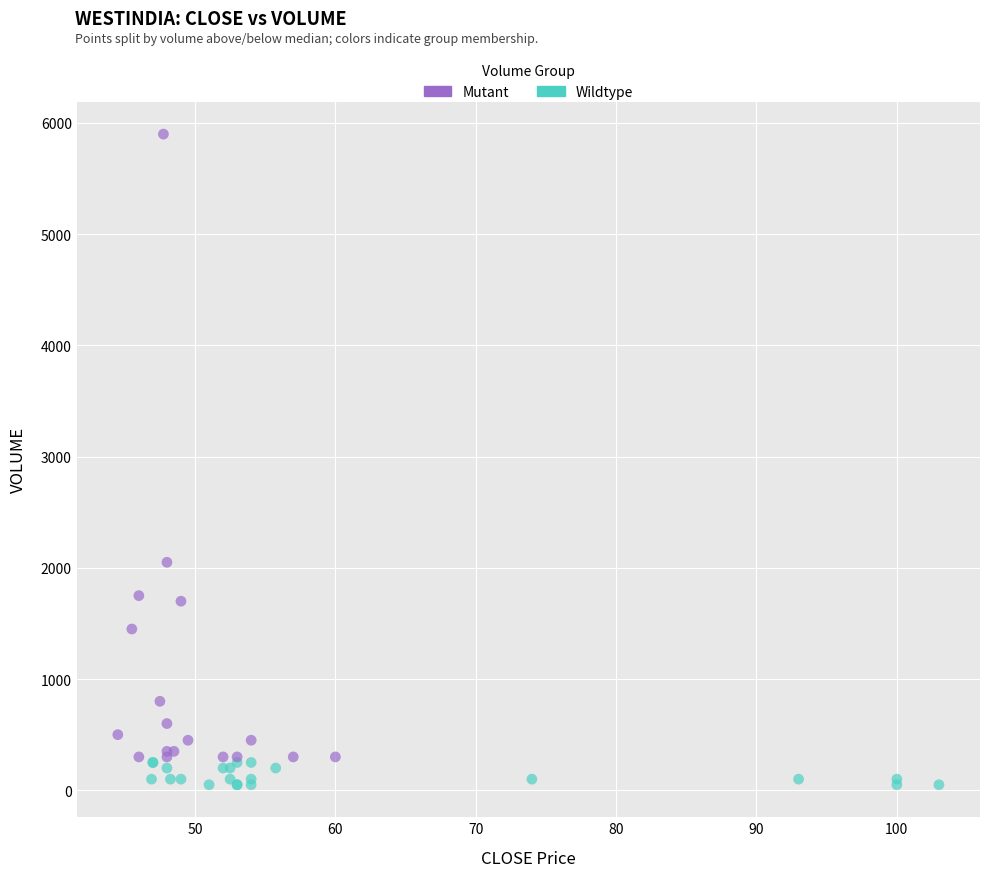

Which series reaches the maximum Y coordinate?

Mutant